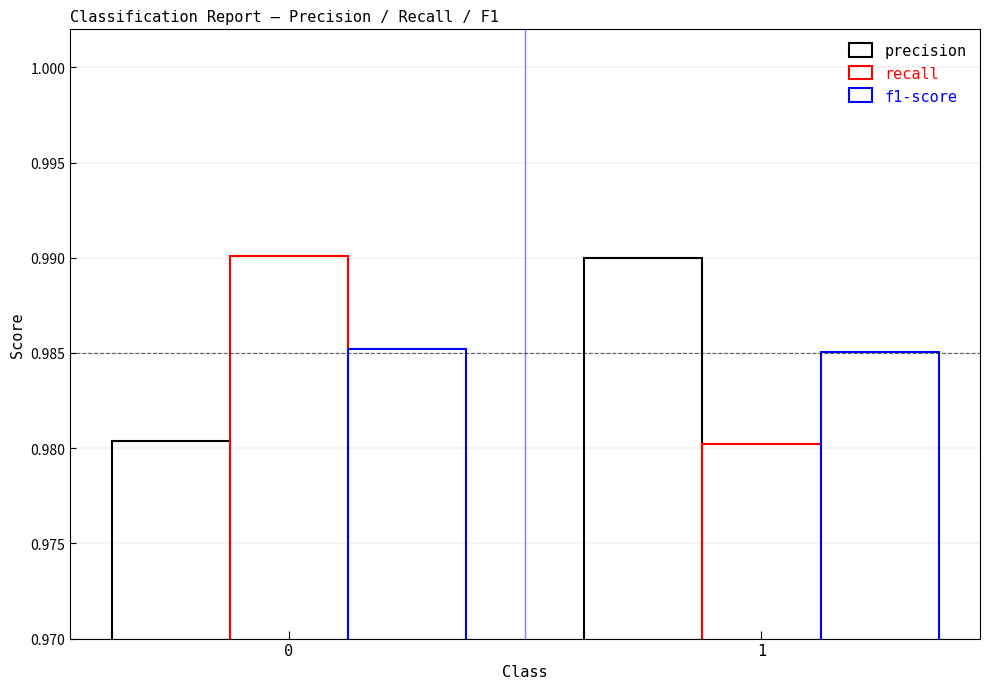

How many series are shown in this chart?

3